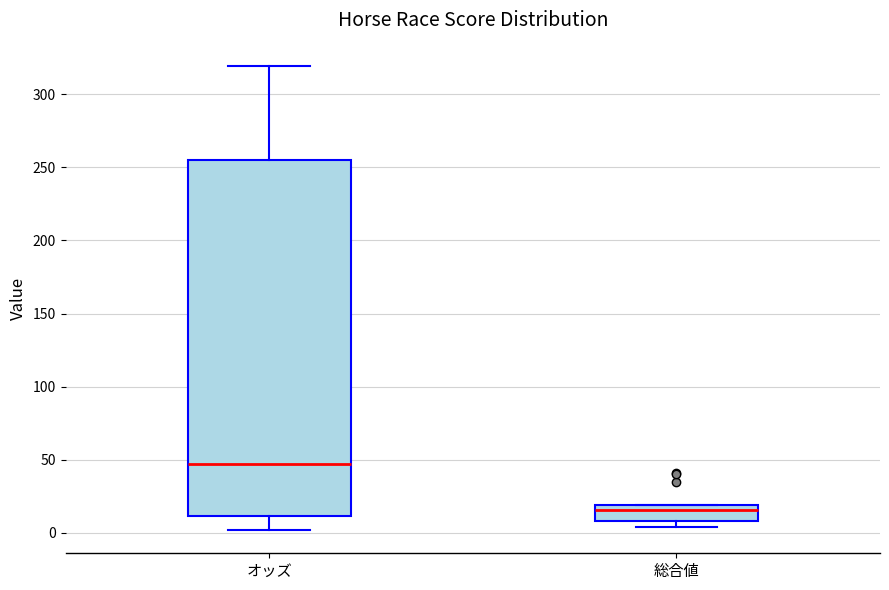

Reading left to right, read every box against the y-axis: the position of its median line, the range the box covers, and the ends of its whiskers. The values are not printed on the chart, so give them approximately, as read against the axis.

オッズ: median 45, box 10 to 255, whiskers 0 to 320
総合値: median 15, box 10 to 20, whiskers 5 to 20